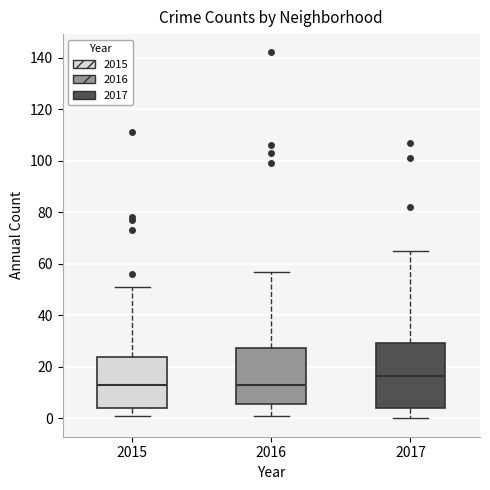

Reading left to right, transcribe this box plot: for each box, give where its median line is, the range the box spans, and where its two whiskers end, as read against the y-axis. The values are not printed on the chart, so give them approximately, as read against the axis.

2015: median 14, box 4 to 24, whiskers 2 to 52
2016: median 14, box 6 to 28, whiskers 2 to 58
2017: median 16, box 4 to 30, whiskers 0 to 66